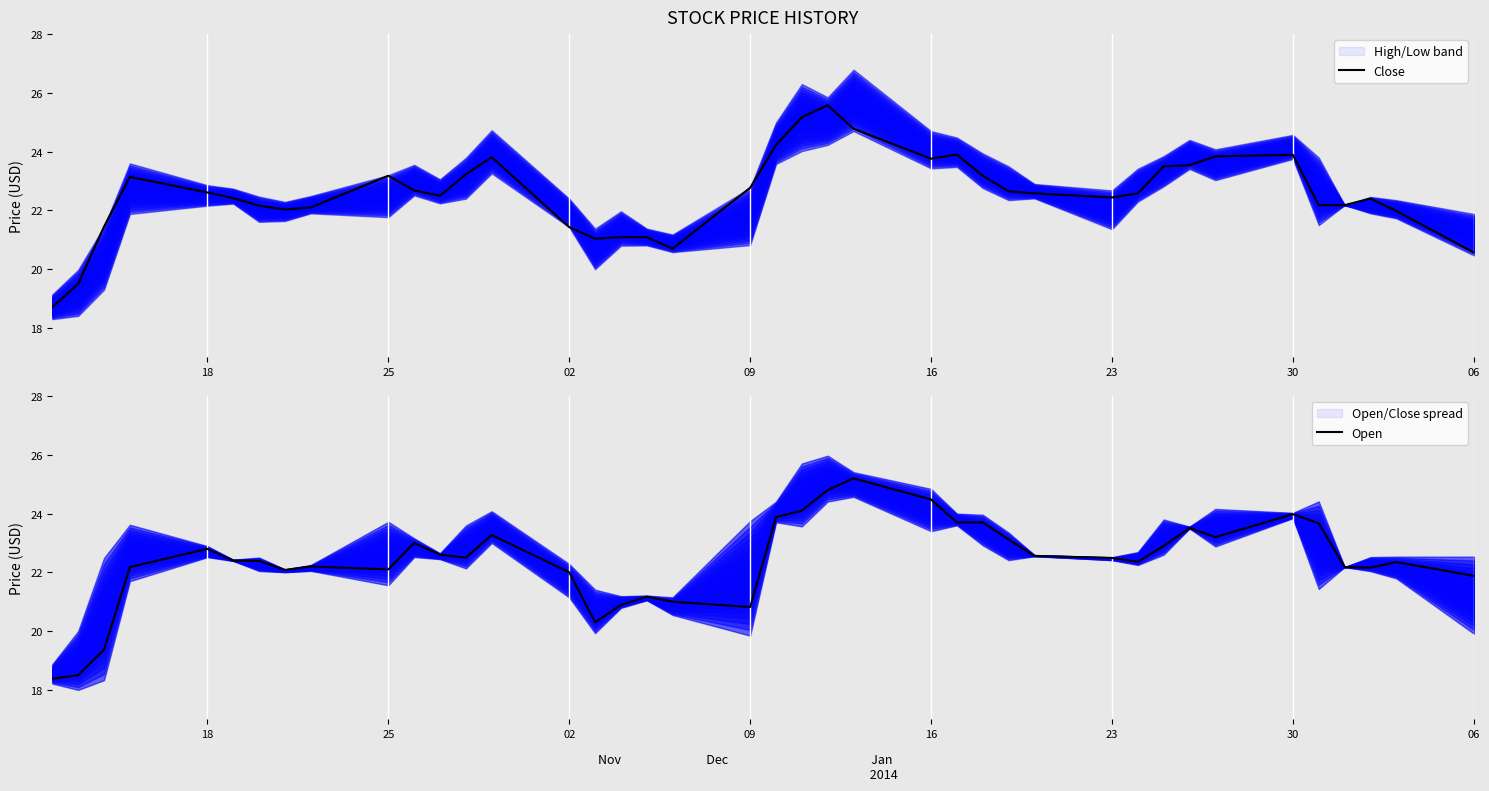

True or false: Close and Open intersect in this chart.

True